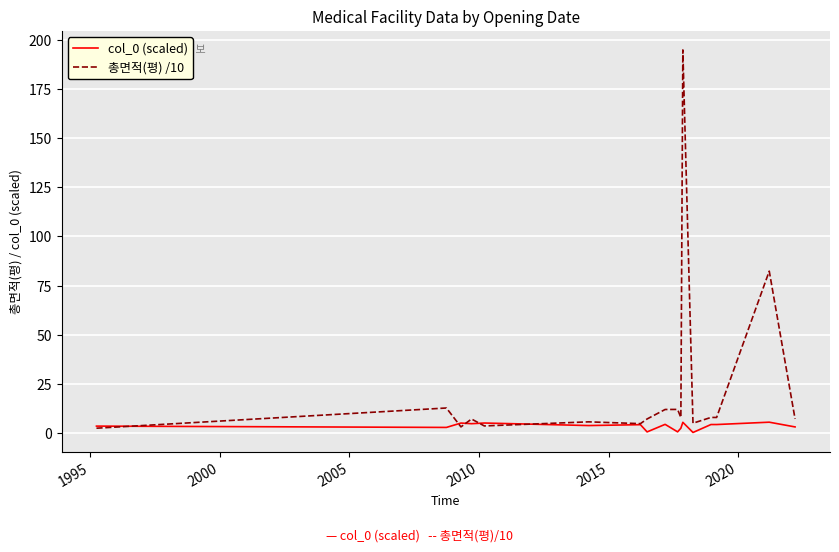

Which series has the largest total across all categories?

총면적(평) /10